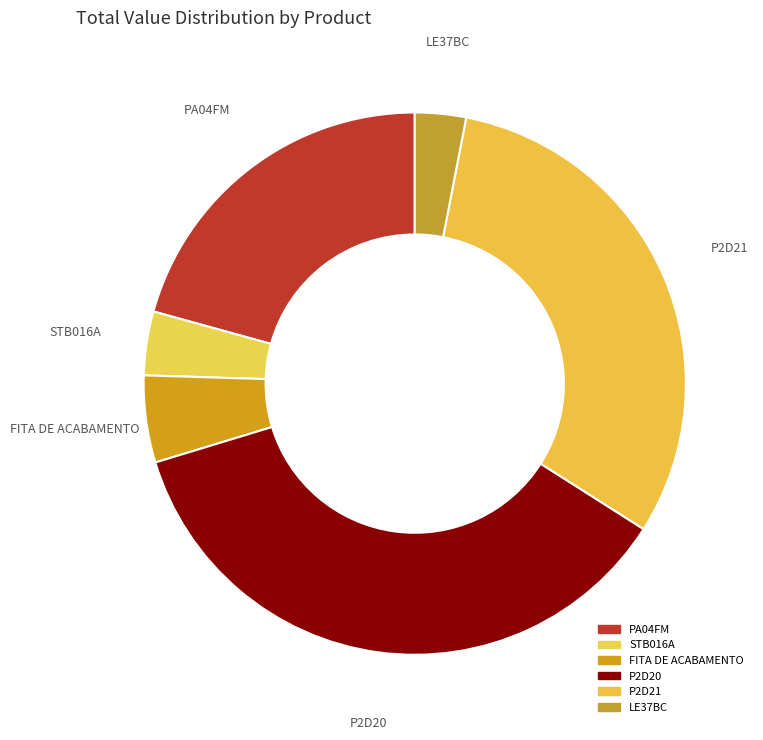

Between STB016A and FITA DE ACABAMENTO, which is larger?

FITA DE ACABAMENTO